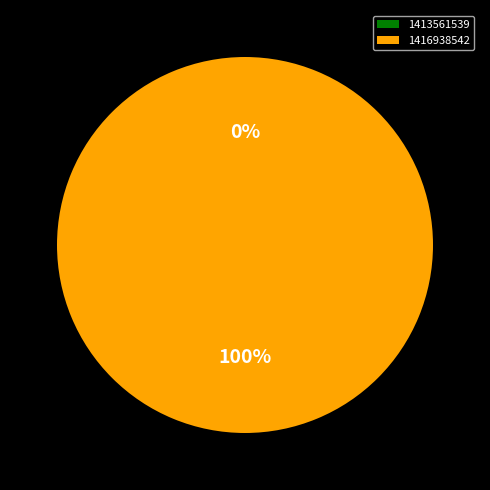

How many segments does this pie chart have?

2